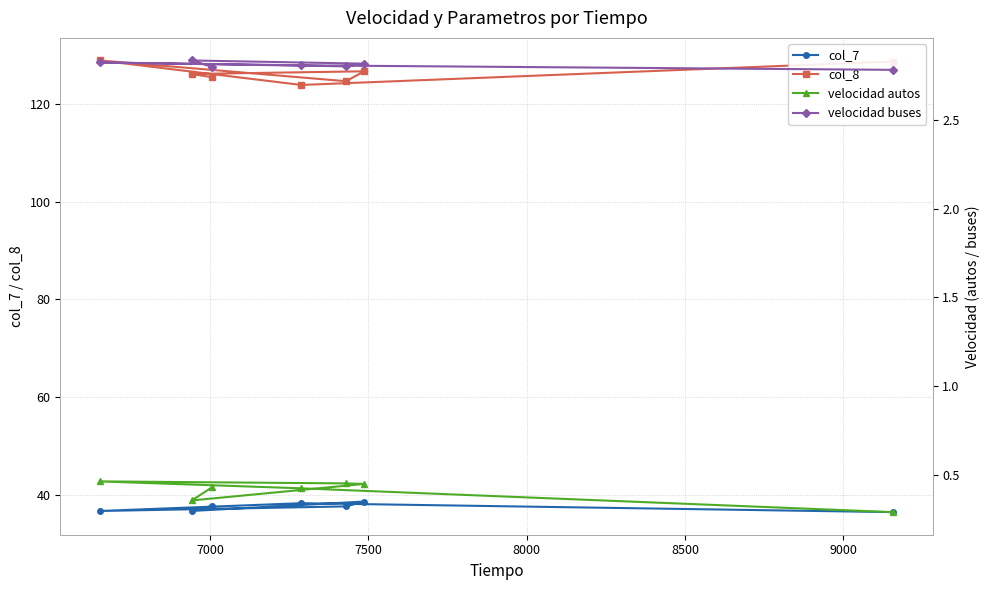

What is the difference between the maximum and minimum values in the col_7 series?

2.2